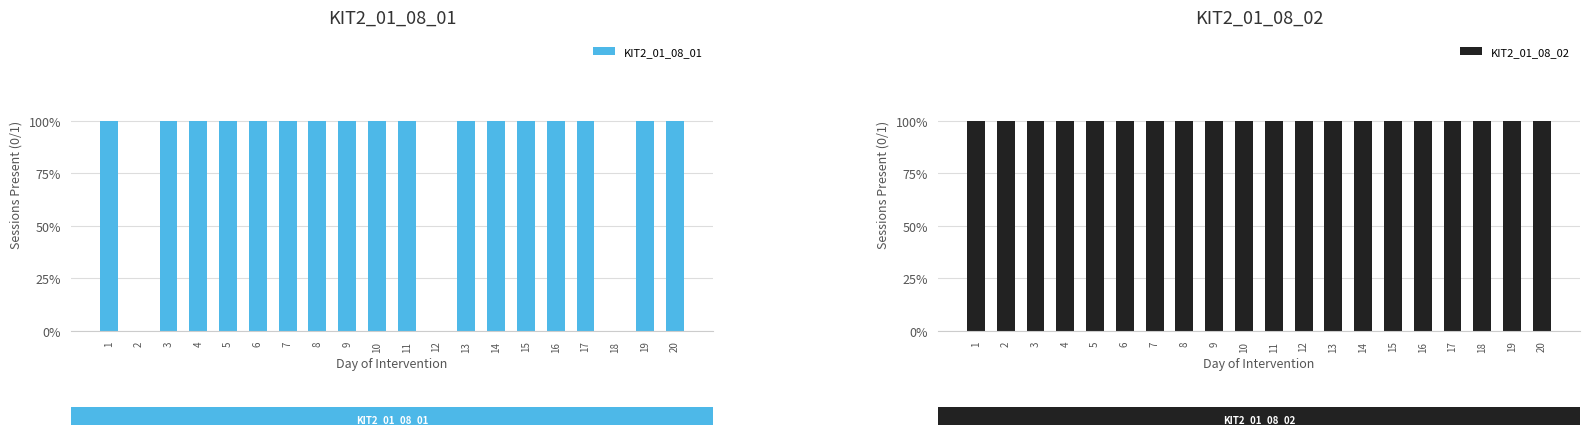

At how many categories does at least one series exceed 0?

20